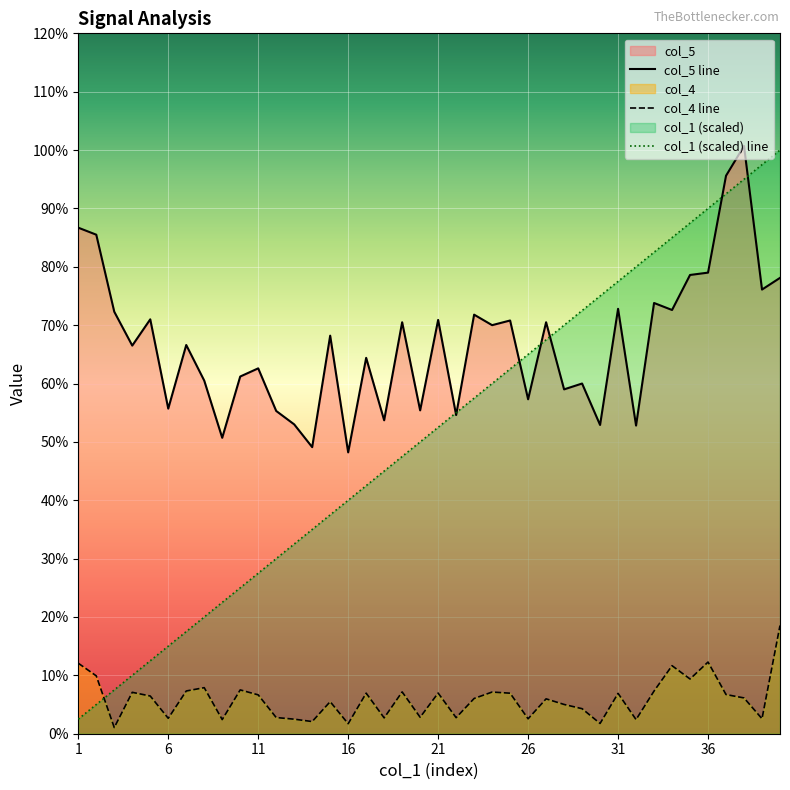

Which series has the widest spread of values?

col_1 (scaled) line